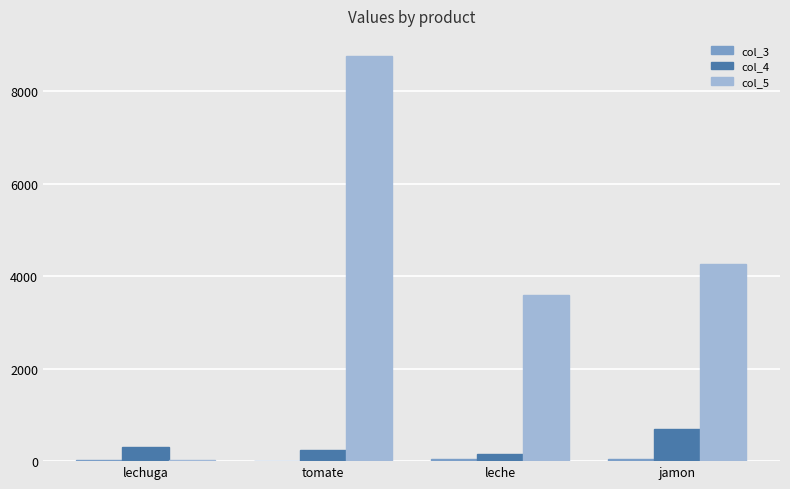

Is it true that col_5 equals 8765 at tomate?

True